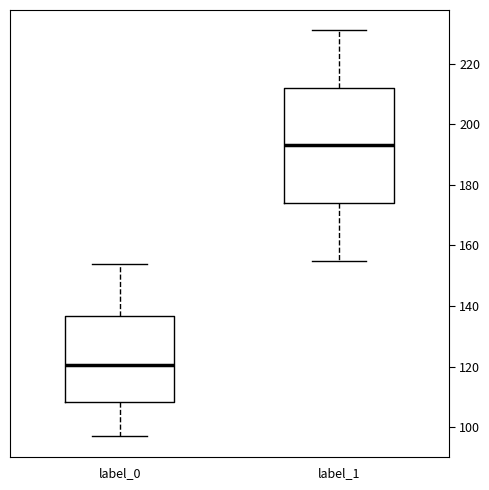

Which box is the tallest, from its lower edge to its upper edge?

label_1